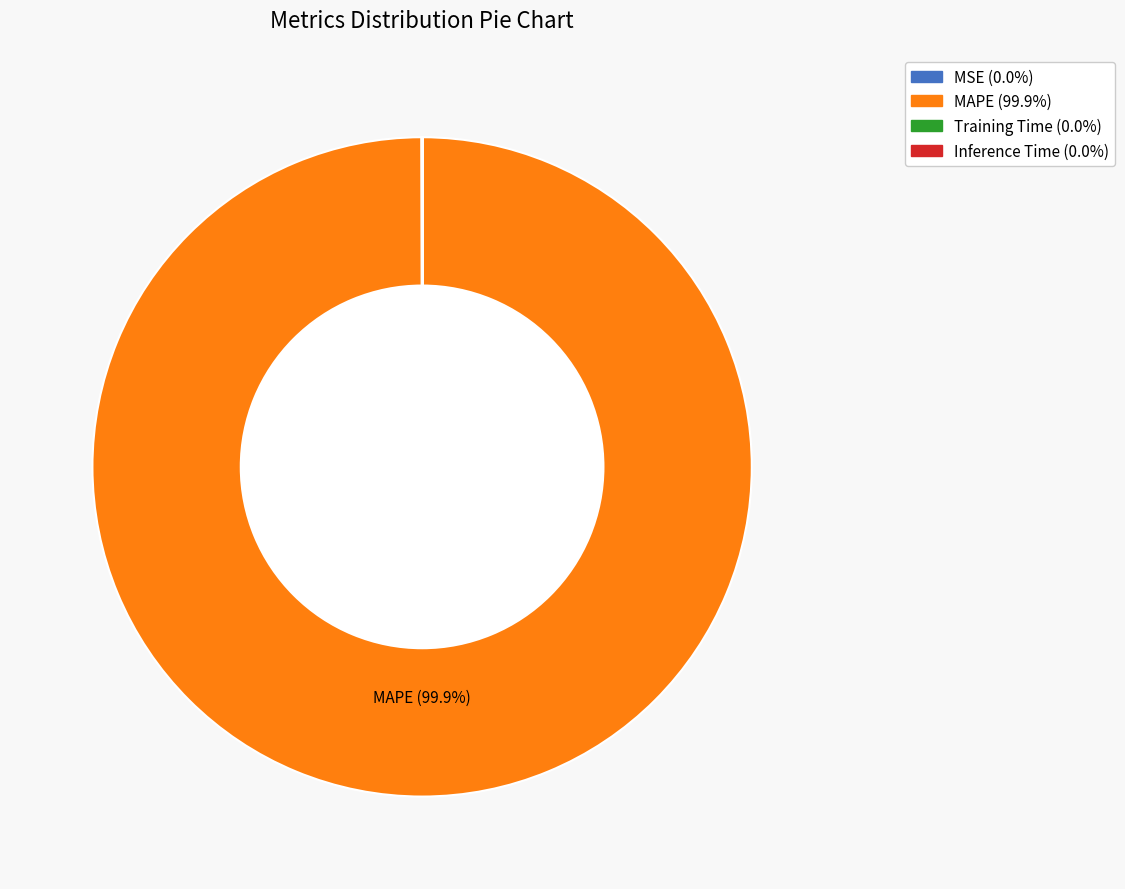

Which category has the biggest portion of the pie?

MAPE